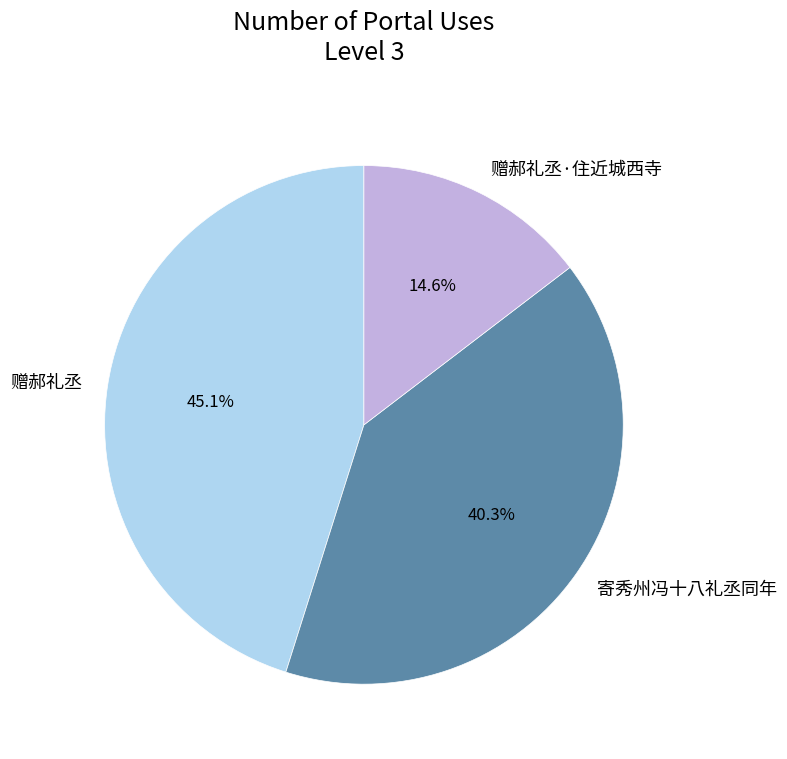

How many slices are in this pie chart?

3